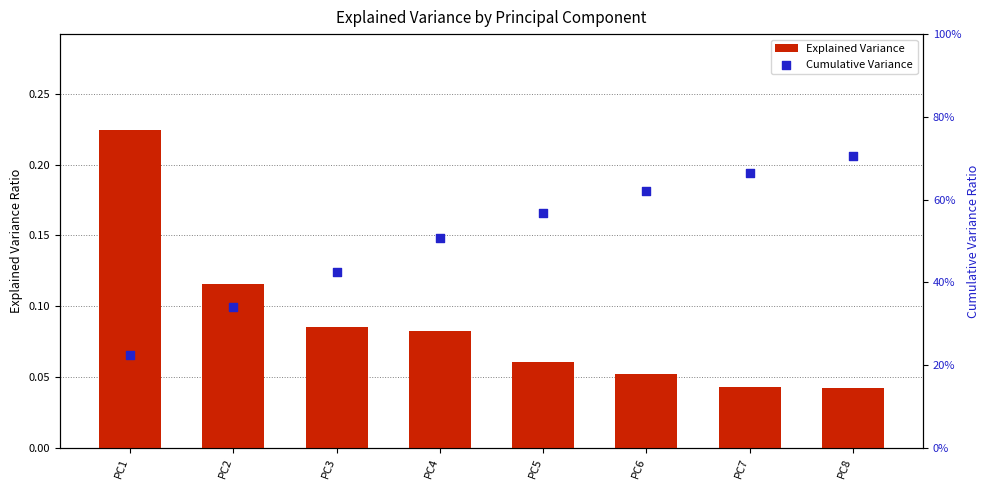

Which series has the largest total across all categories?

Cumulative Variance